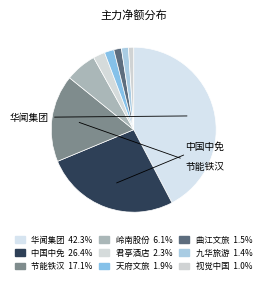

How many segments does this pie chart have?

9